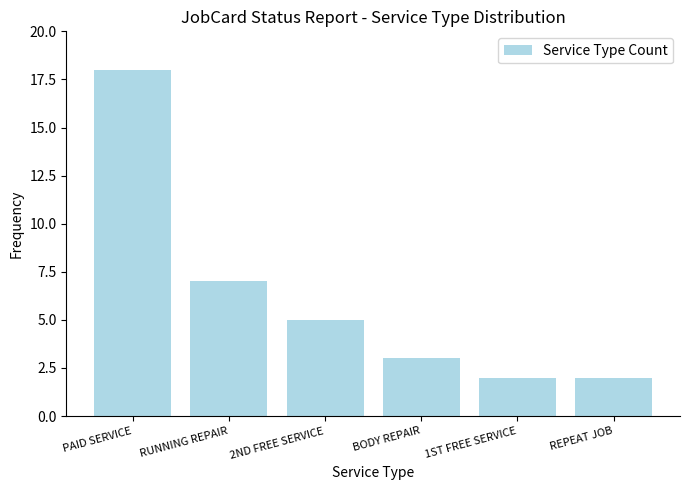

What is the maximum value shown in the chart?

18